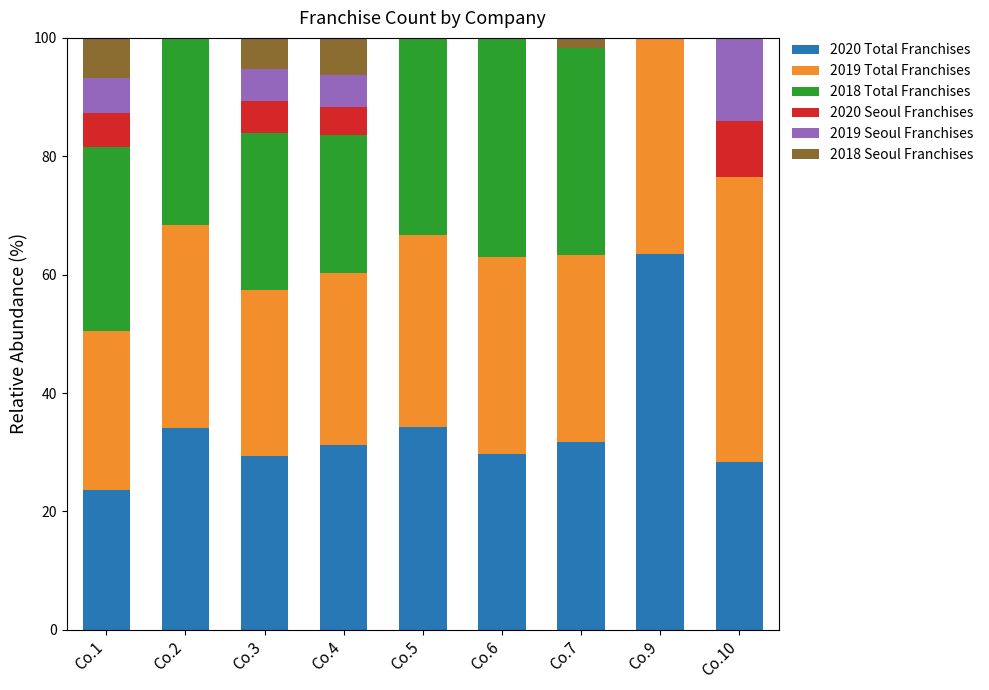

The value of 2020 Total Franchises at Co.4 is 17.4. True or false?

False